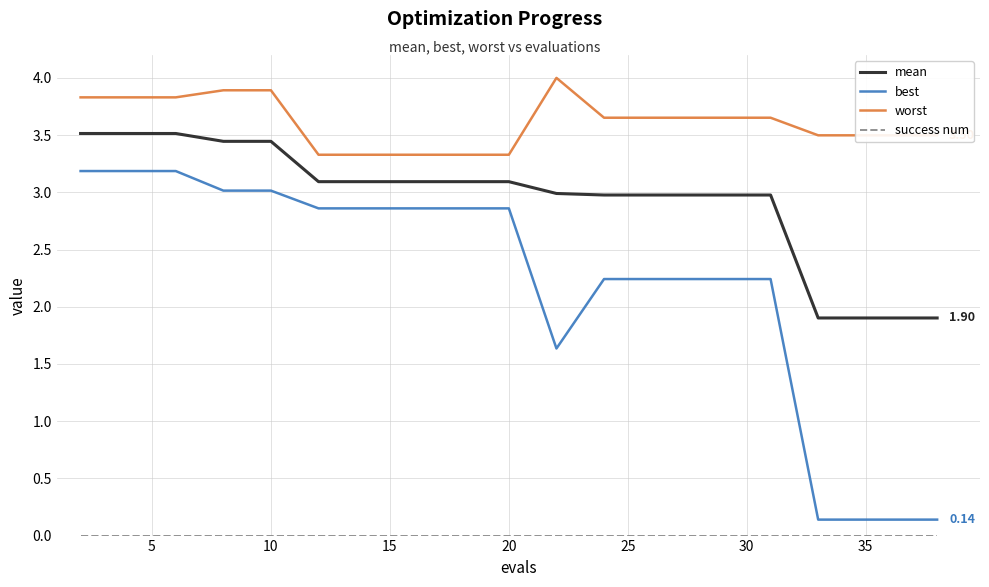

True or false: worst and best cross at least once.

False